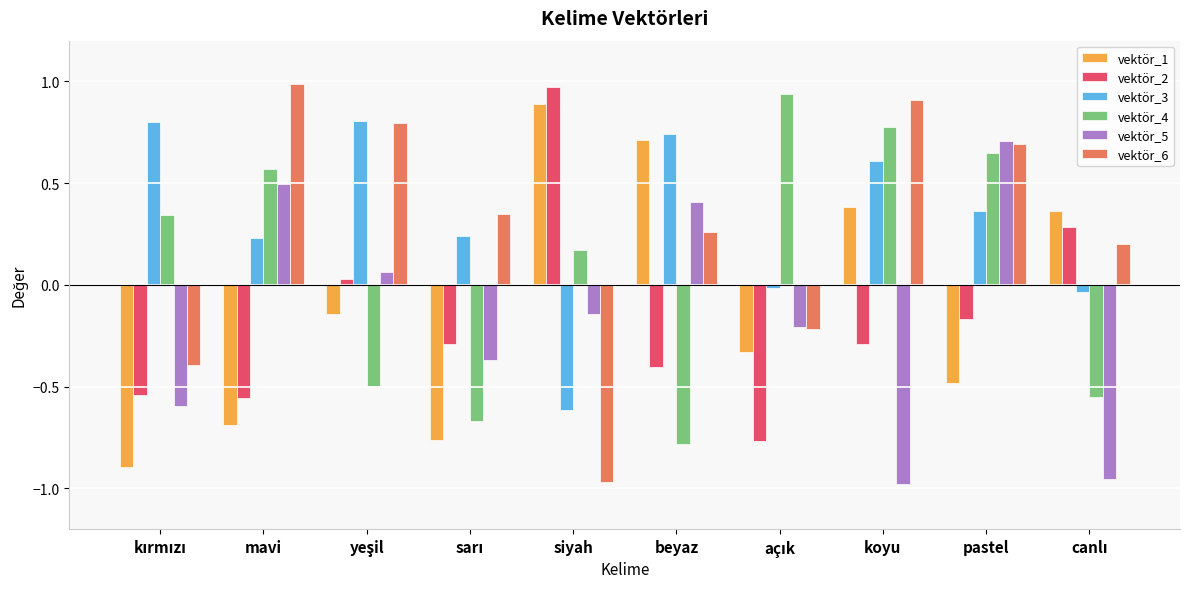

What position from the left is siyah?

5